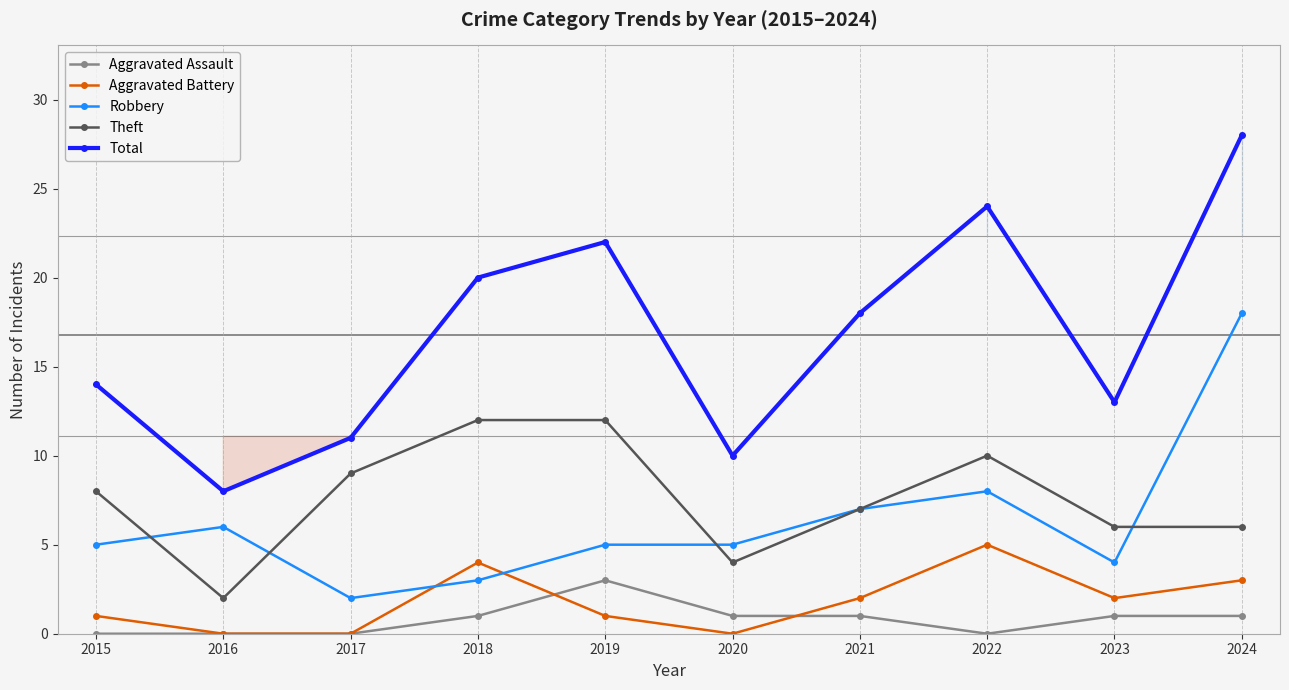

What is the sum of the Aggravated Battery values at 2018 and 2019?

5